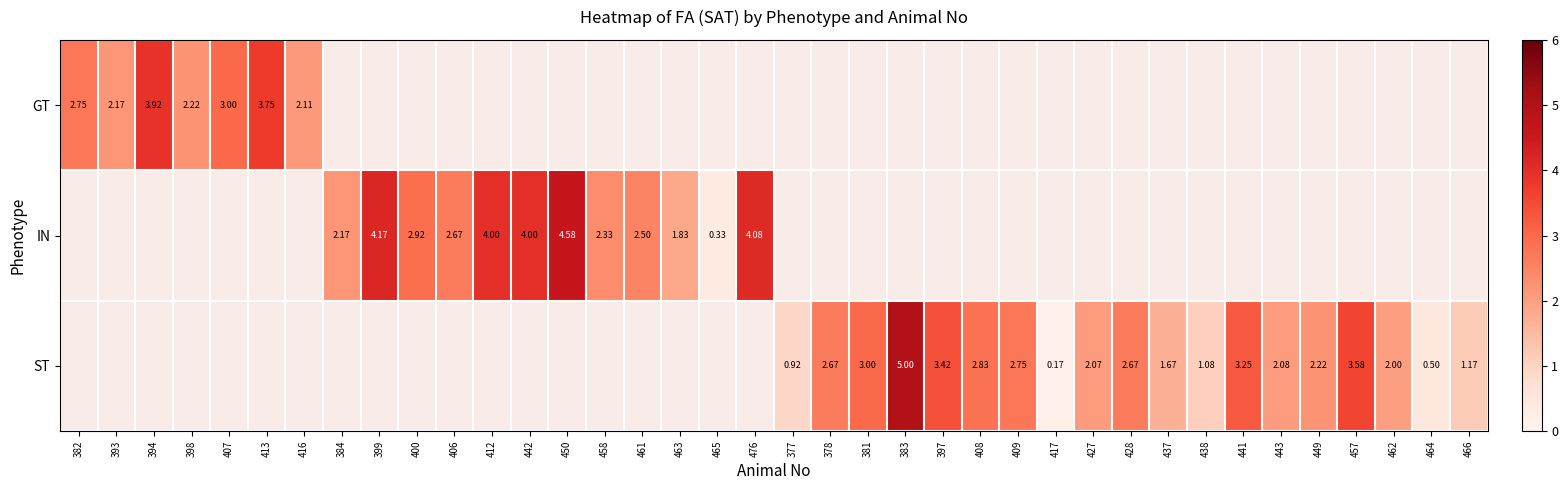

The ST series shows 1.7 at 437. True or false?

True